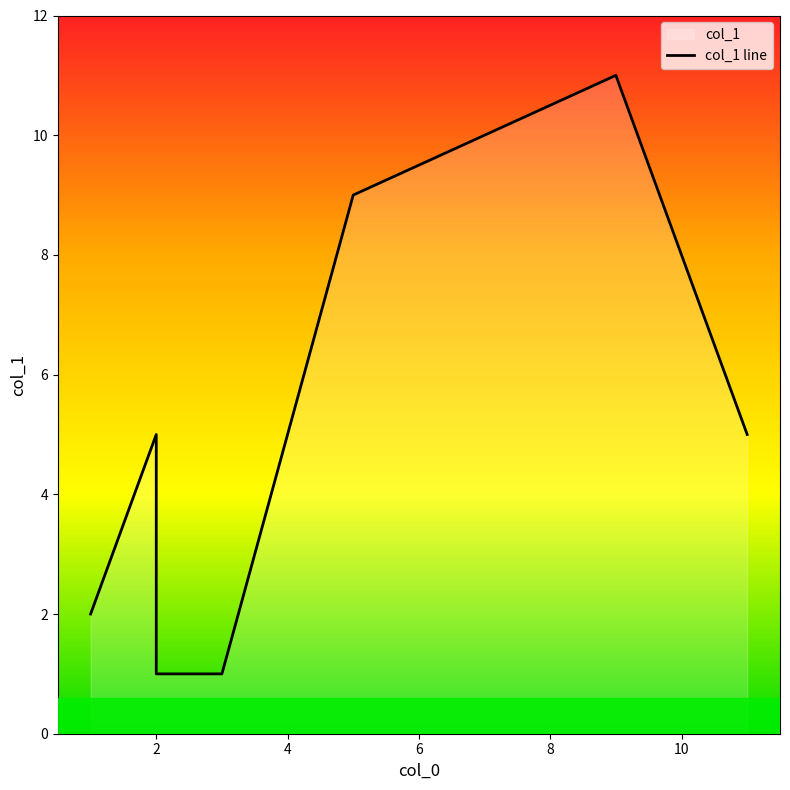

The chart shows a value of 14 at 5. True or false?

False